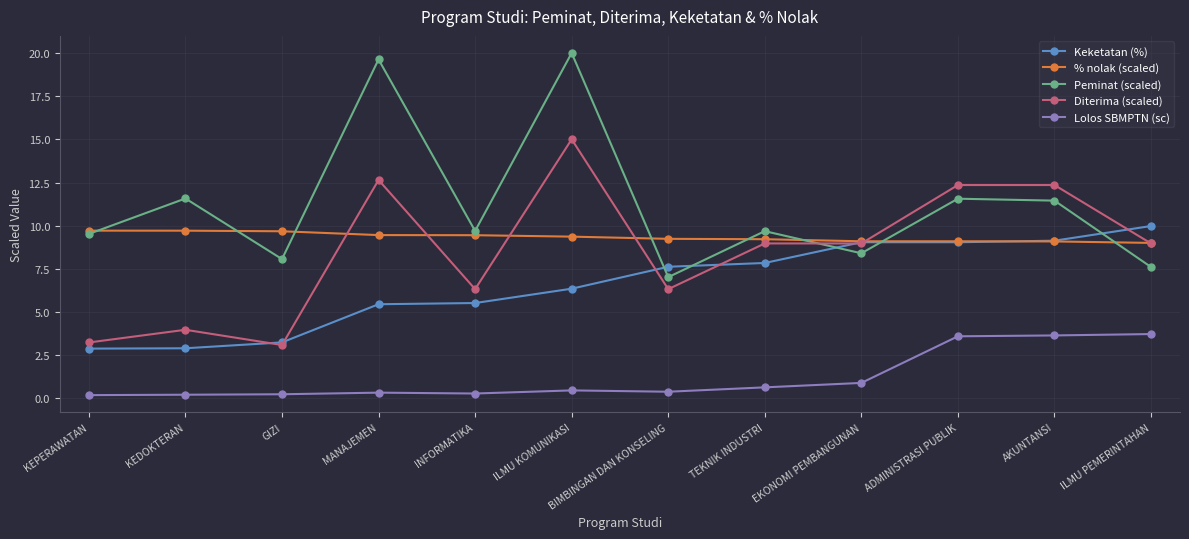

Is the value of Lolos SBMPTN (sc) at INFORMATIKA greater than the value of Keketatan (%) at AKUNTANSI?

No